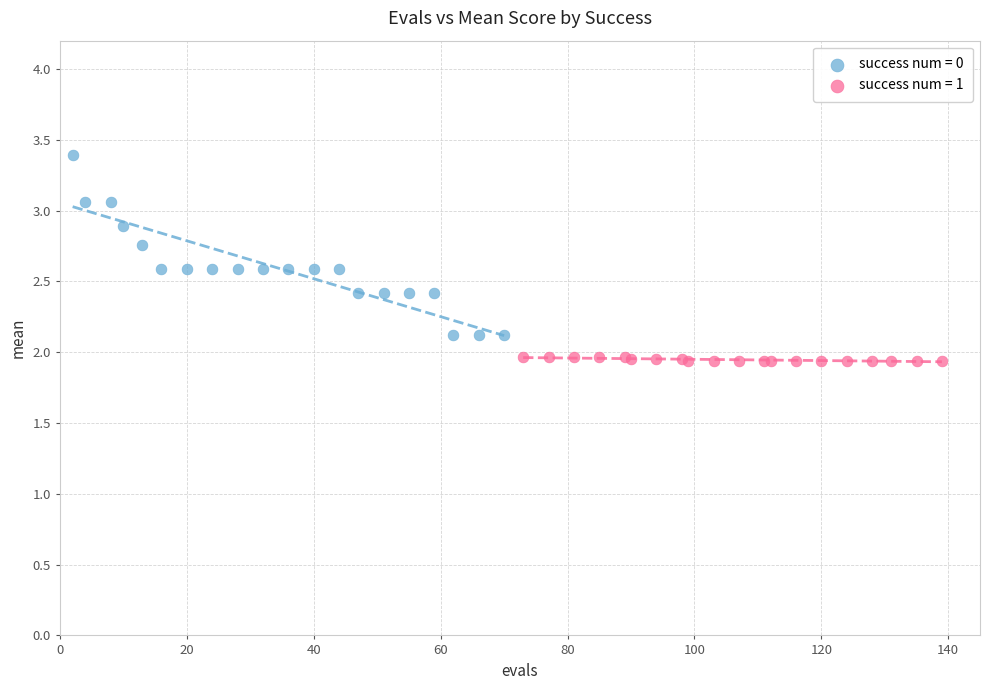

Which series reaches the minimum Y coordinate?

success num = 1